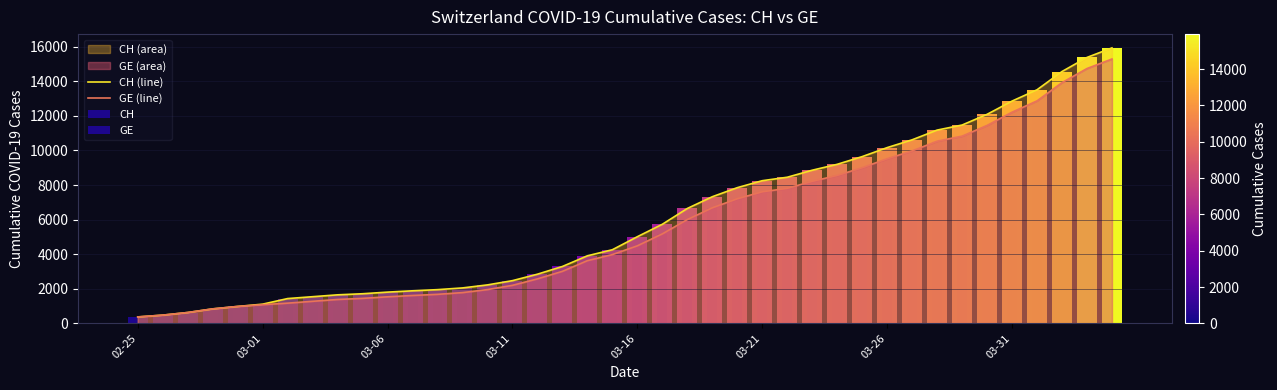

What is the minimum value for GE (line)?

375